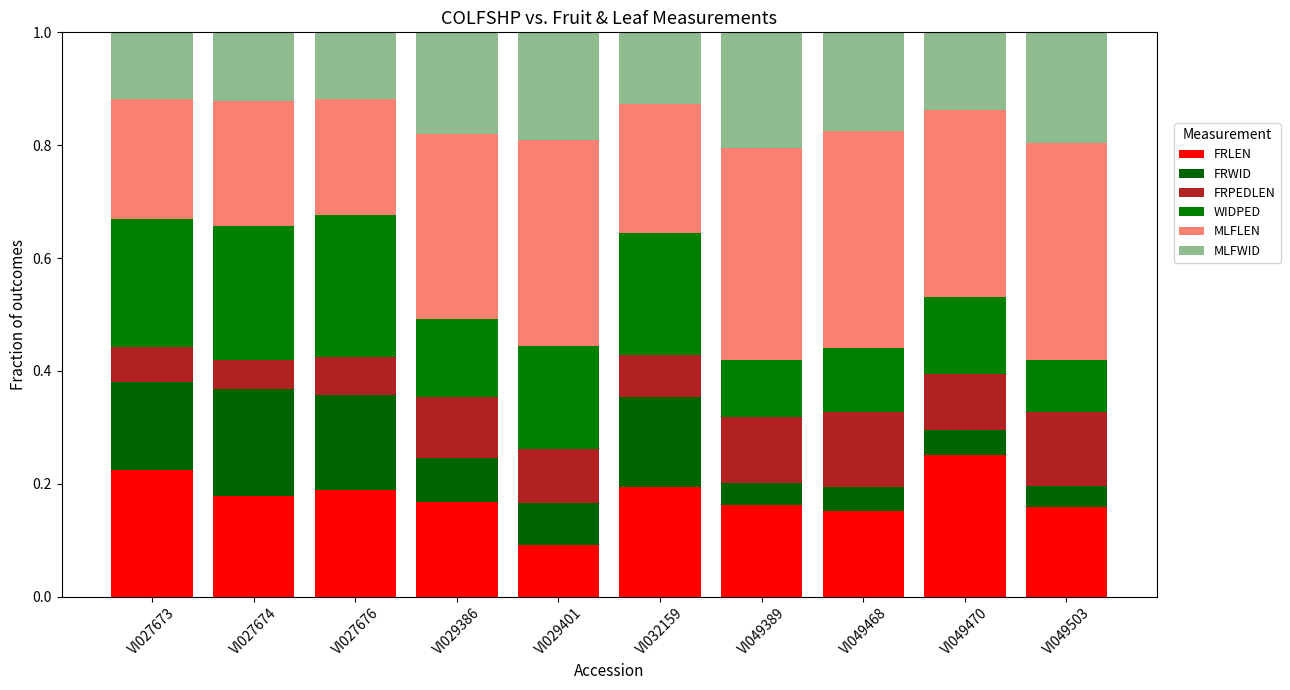

What are all the series names shown in the legend?

FRLEN, FRWID, FRPEDLEN, WIDPED, MLFLEN, MLFWID